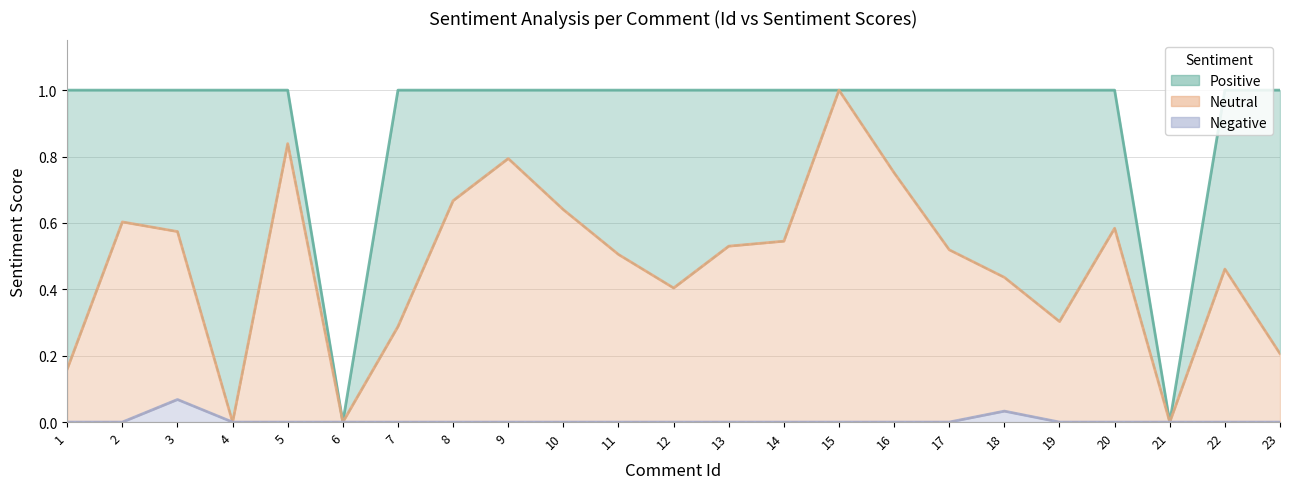

Between 2 and 10, which series saw the biggest shift?

Neutral